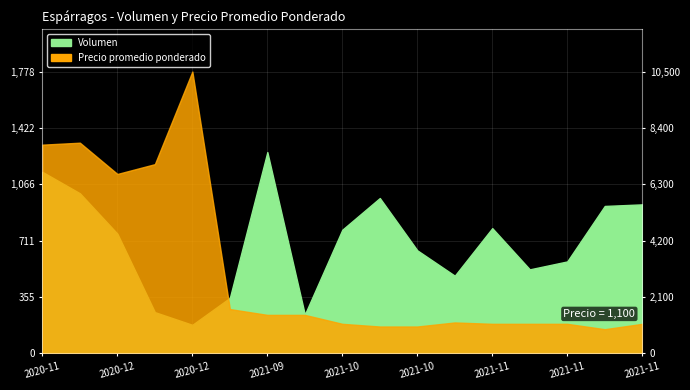

The Volumen series shows 1010.0 at 2020-11-26. True or false?

True